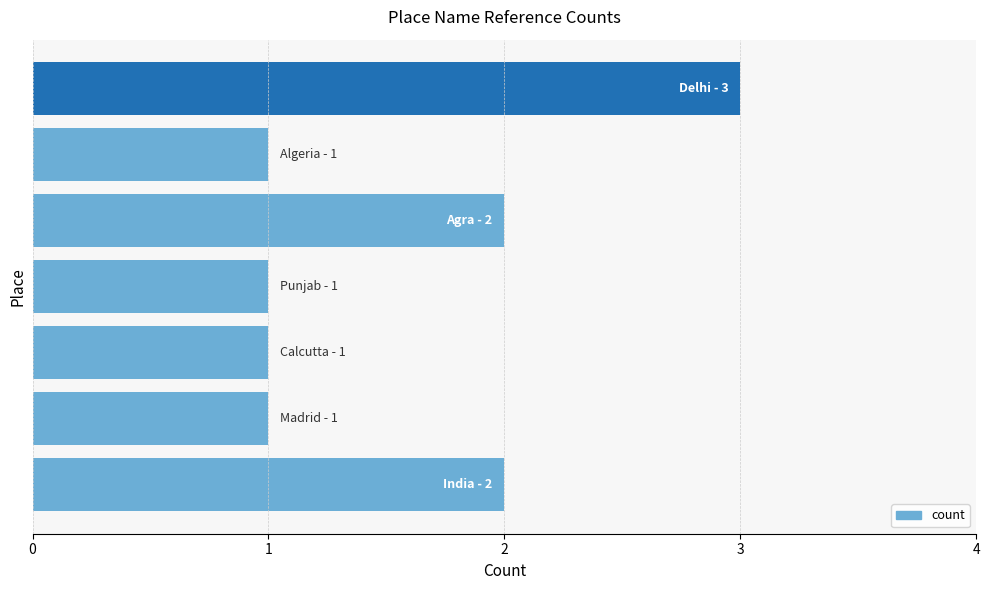

How many distinct data groups are displayed?

1